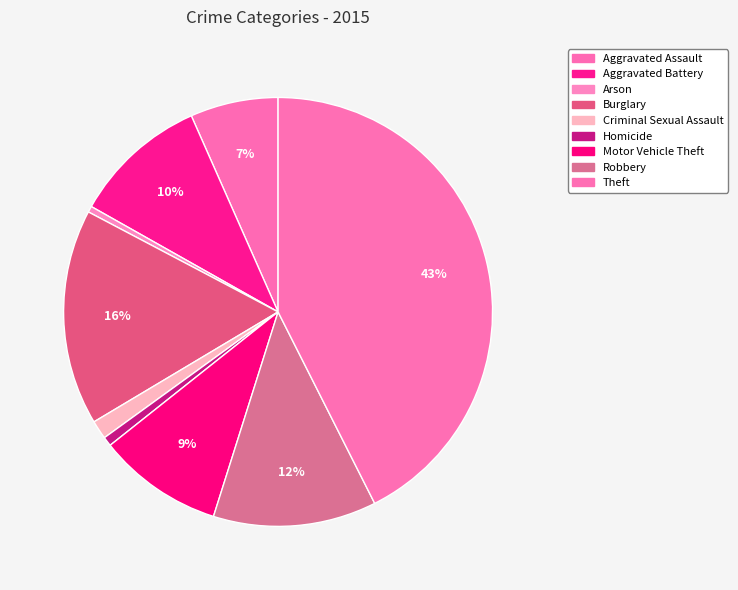

Count the number of slices in the pie.

9